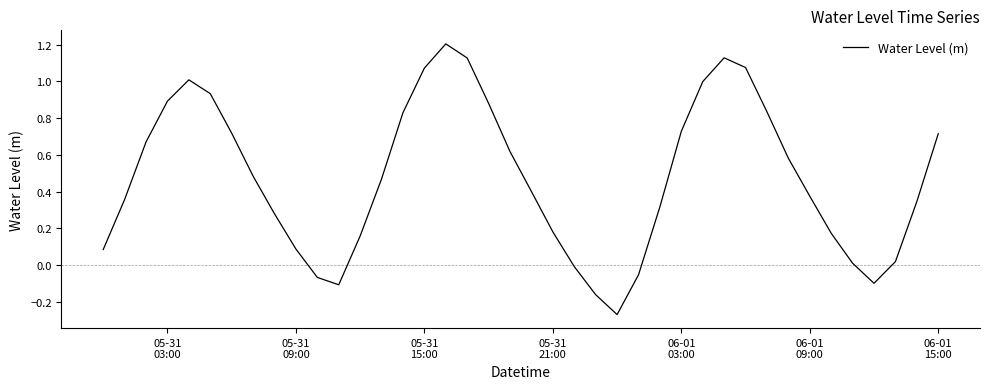

Reading left to right, list all the values displayed in this chart.

0.1	0.4	0.7	0.9	1.0	0.9	0.7	0.5	0.3	0.1	-0.1	-0.1	0.2	0.5	0.8	1.1	1.2	1.1	0.9	0.6	0.4	0.2	-0.0	-0.2	-0.3	-0.1	0.3	0.7	1.0	1.1	1.1	0.8	0.6	0.4	0.2	0.0	-0.1	0.0	0.3	0.7